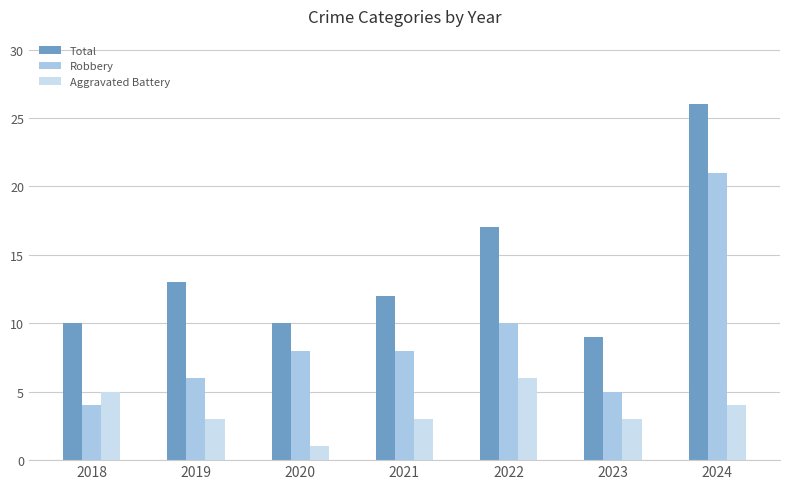

Is it true that Total equals 3 at 2023?

False